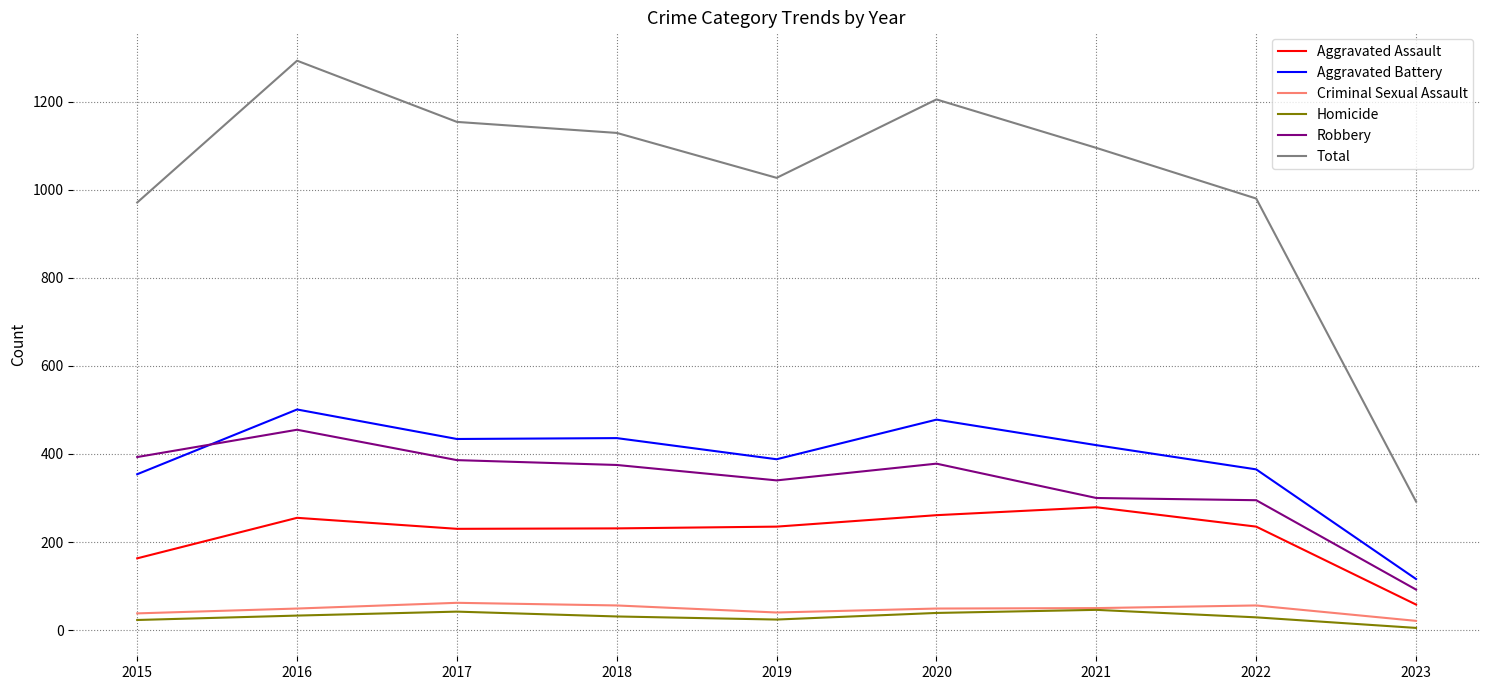

True or false: Robbery and Criminal Sexual Assault intersect in this chart.

False